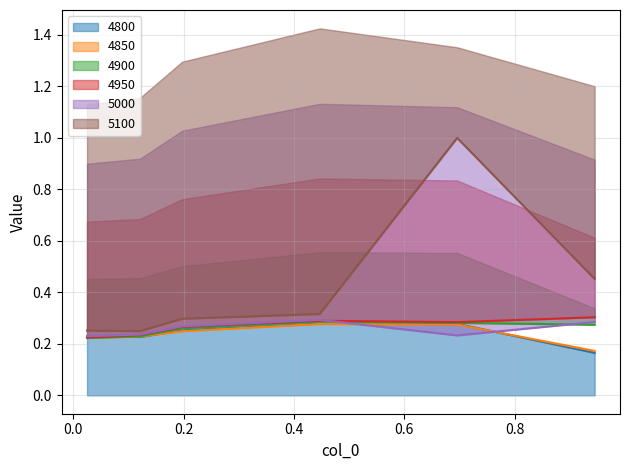

Reading left to right, transcribe all the data shown in this chart.

4800: 0.2	0.2	0.3	0.3	0.3	0.2
4850: 0.2	0.2	0.2	0.3	0.3	0.2
4900: 0.2	0.2	0.3	0.3	0.3	0.3
4950: 0.2	0.2	0.3	0.3	0.3	0.3
5000: 0.2	0.2	0.3	0.3	0.2	0.3
5100: 0.3	0.2	0.3	0.3	1.0	0.5